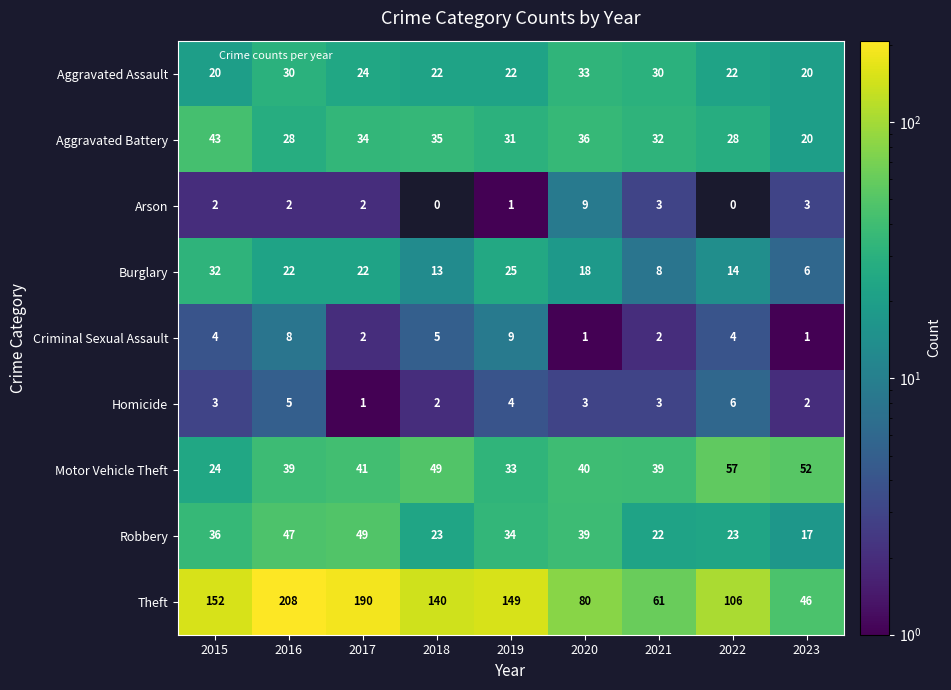

What is the difference between the highest and lowest values at 2020?

79